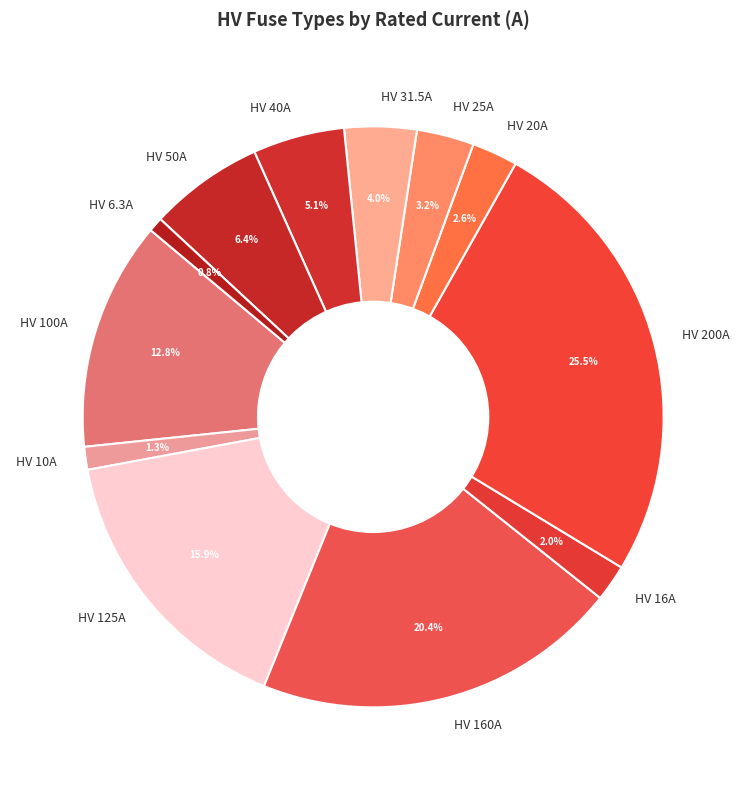

What is the largest slice in the pie chart?

HV 200A